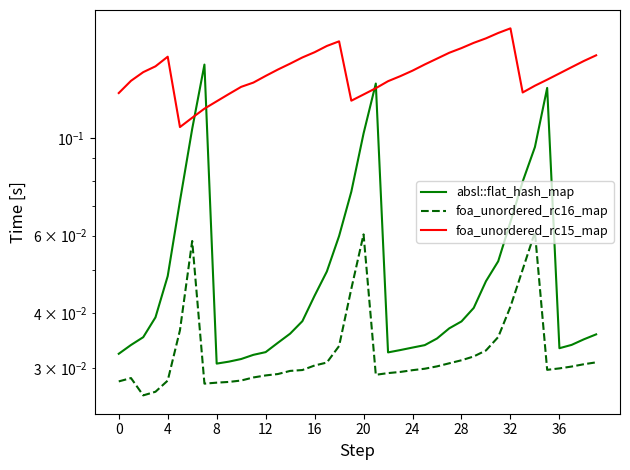

What is the approximate value of foa_unordered_rc15_map at 20?

0.1